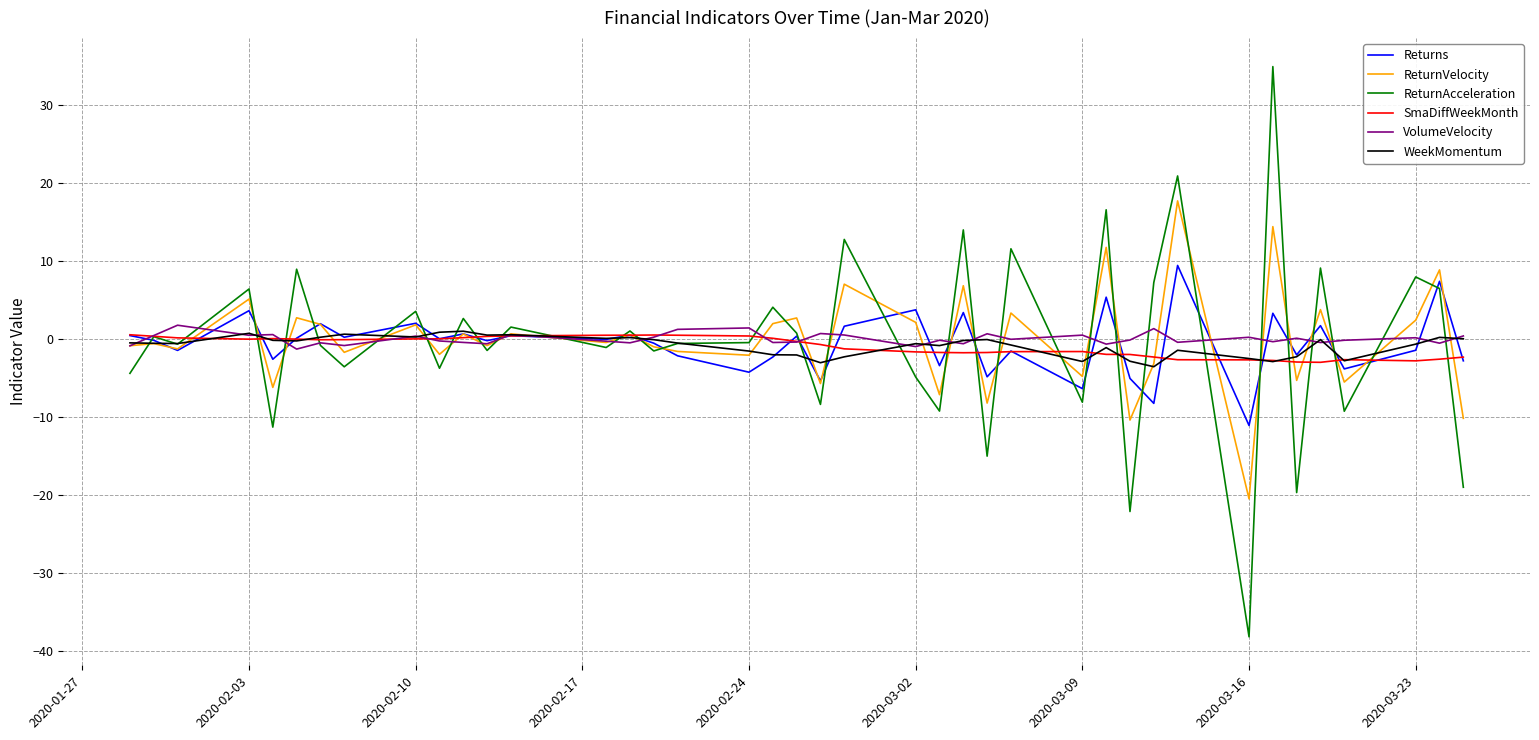

Does the chart have visible grid lines?

Yes